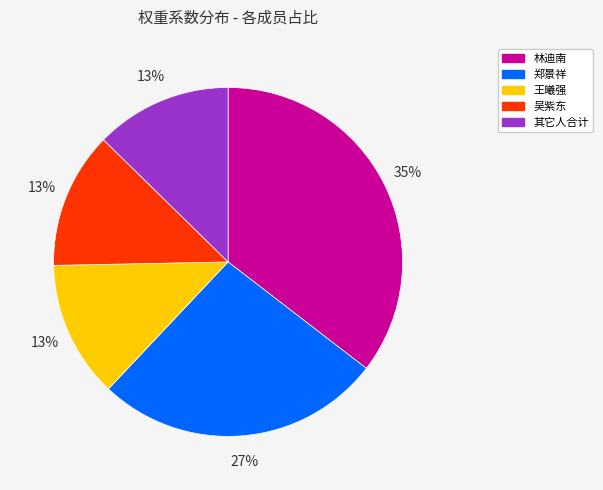

Is there any slice that represents more than half of the pie?

No